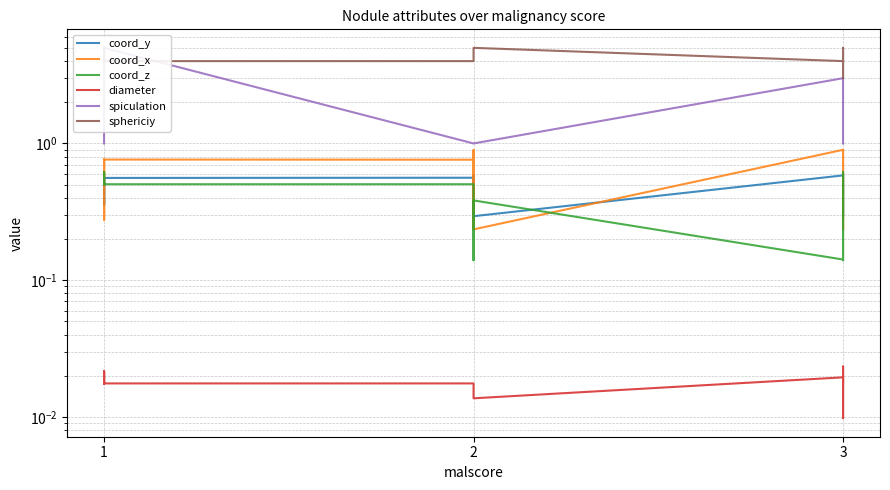

Reading left to right, list all the values displayed in this chart.

coord_y: 0.6	0.4	0.6	0.4	0.4	0.6	0.6	0.3	0.6	0.3	0.6	0.3	0.4	0.6
coord_x: 0.8	0.3	0.8	0.3	0.3	0.8	0.8	0.2	0.9	0.2	0.9	0.2	0.3	0.9
coord_z: 0.5	0.6	0.5	0.6	0.6	0.5	0.5	0.4	0.1	0.4	0.1	0.4	0.6	0.1
diameter: 0.0	0.0	0.0	0.0	0.0	0.0	0.0	0.0	0.0	0.0	0.0	0.0	0.0	0.0
spiculation: 1.0	1.0	1.0	1.0	1.0	5.0	1.0	1.0	1.0	1.0	3.0	2.0	1.0	1.0
sphericiy: 4.0	4.0	5.0	5.0	5.0	4.0	4.0	4.0	5.0	5.0	4.0	5.0	3.0	4.0